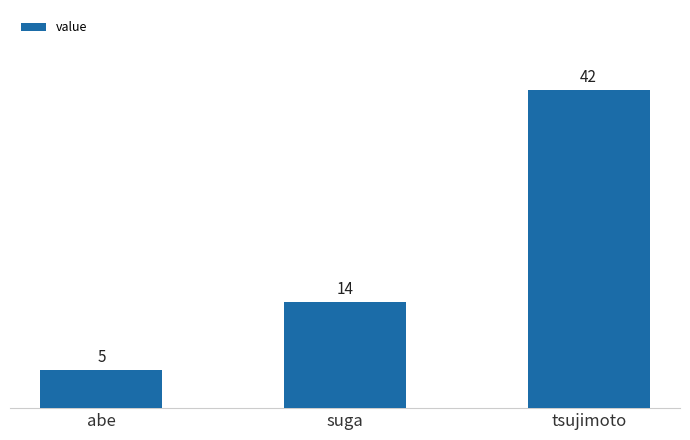

What is the difference between the values at suga and tsujimoto?

28